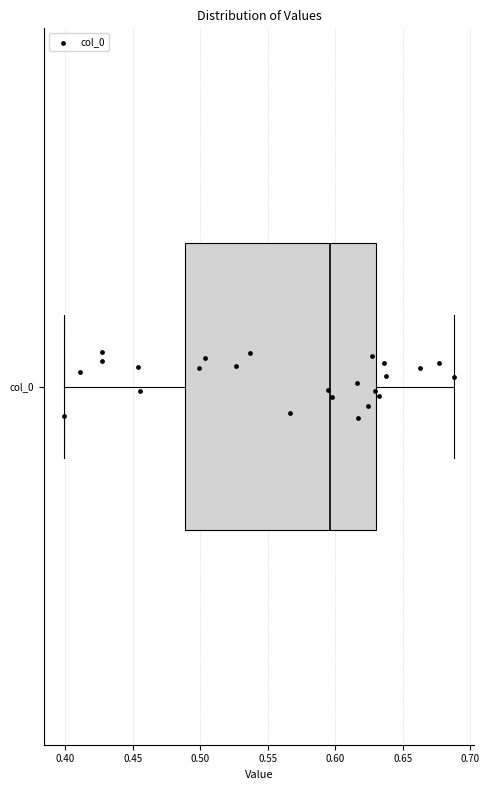

Transcribe this box plot: give where the median line is, the range the box spans, and where the two whiskers end, as read against the x-axis. The values are not printed on the chart, so give them approximately, as read against the axis.

median 0.595, box 0.490 to 0.630, whiskers 0.400 to 0.690